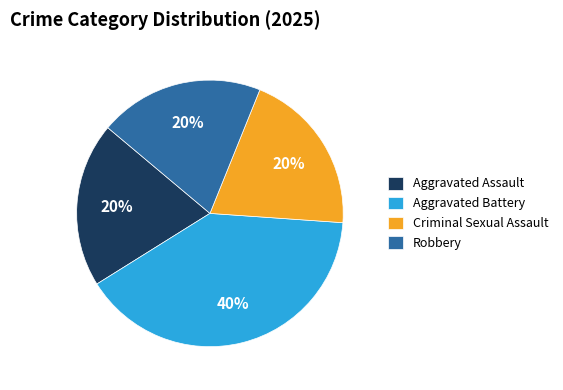

Between Aggravated Battery and Robbery, which is larger?

Aggravated Battery